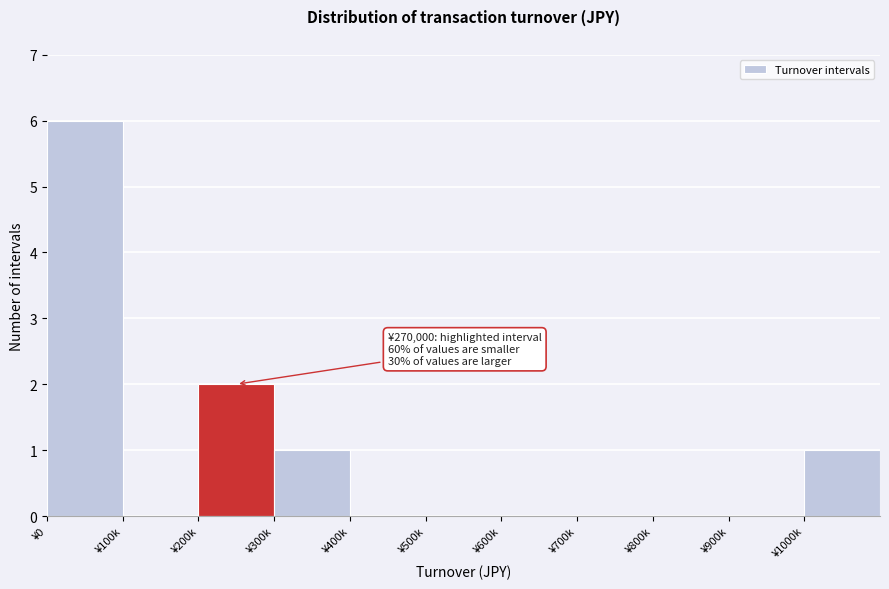

Reading left to right, what are all the values shown in this chart?

¥0=6	¥100k=0	¥200k=2	¥300k=1	¥400k=0	¥500k=0	¥600k=0	¥700k=0	¥800k=0	¥900k=0	¥1000k=1